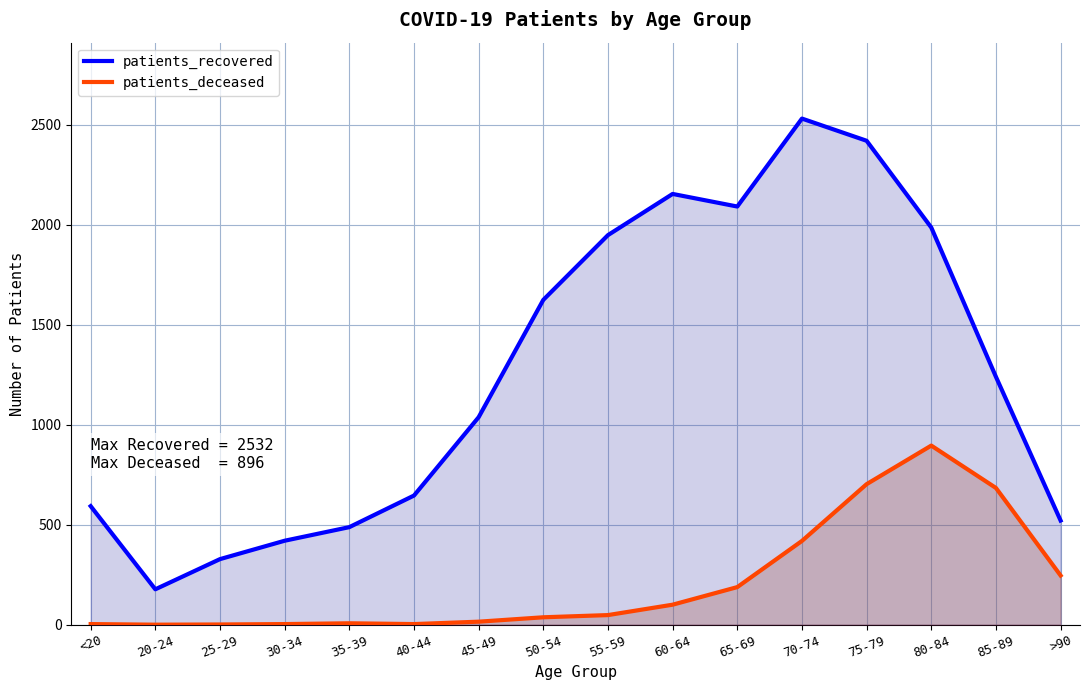

Which label corresponds to the smallest value in the chart?

20-24